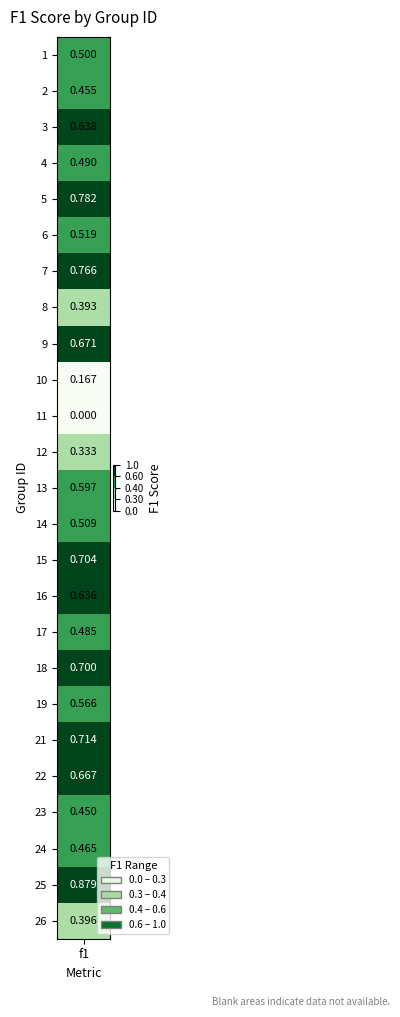

Count the number of categories in the chart.

25